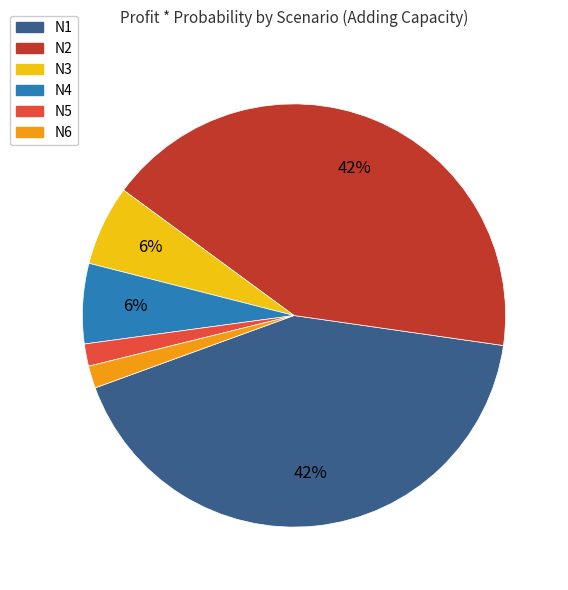

Is there a majority slice in this chart?

No